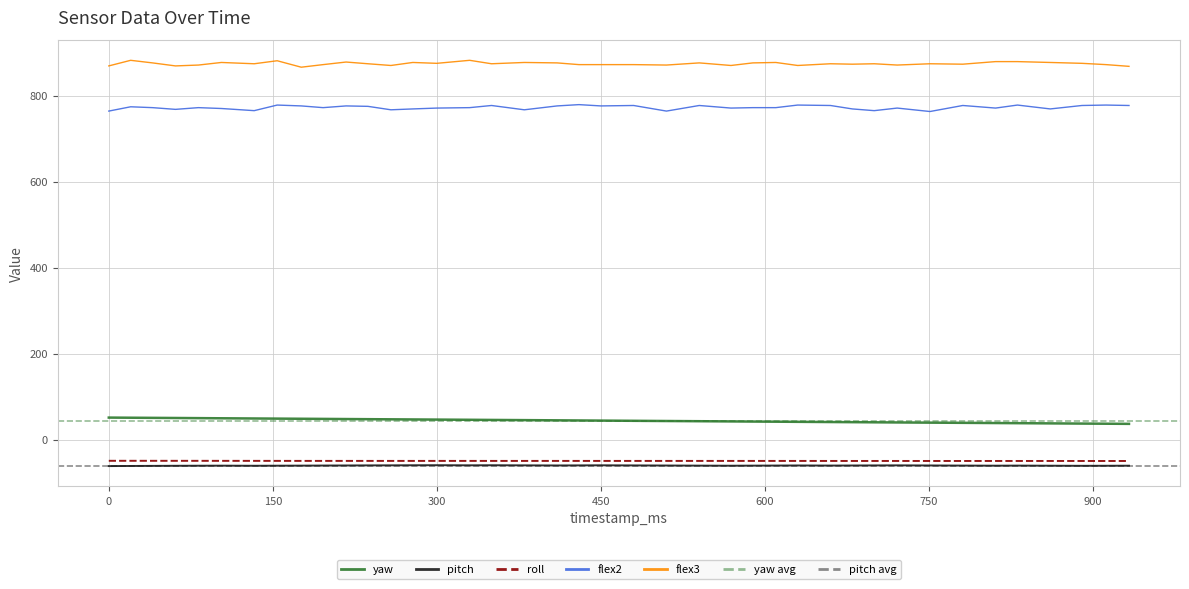

What is the minimum value for yaw?

37.0